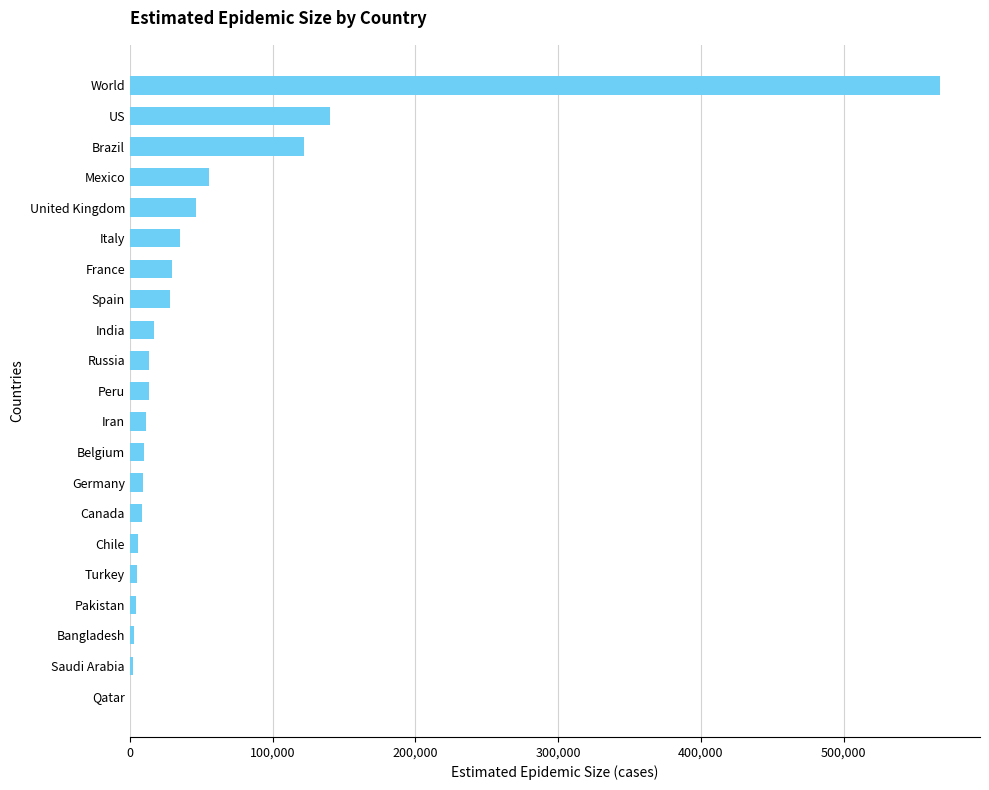

How many data points does each series have?

21